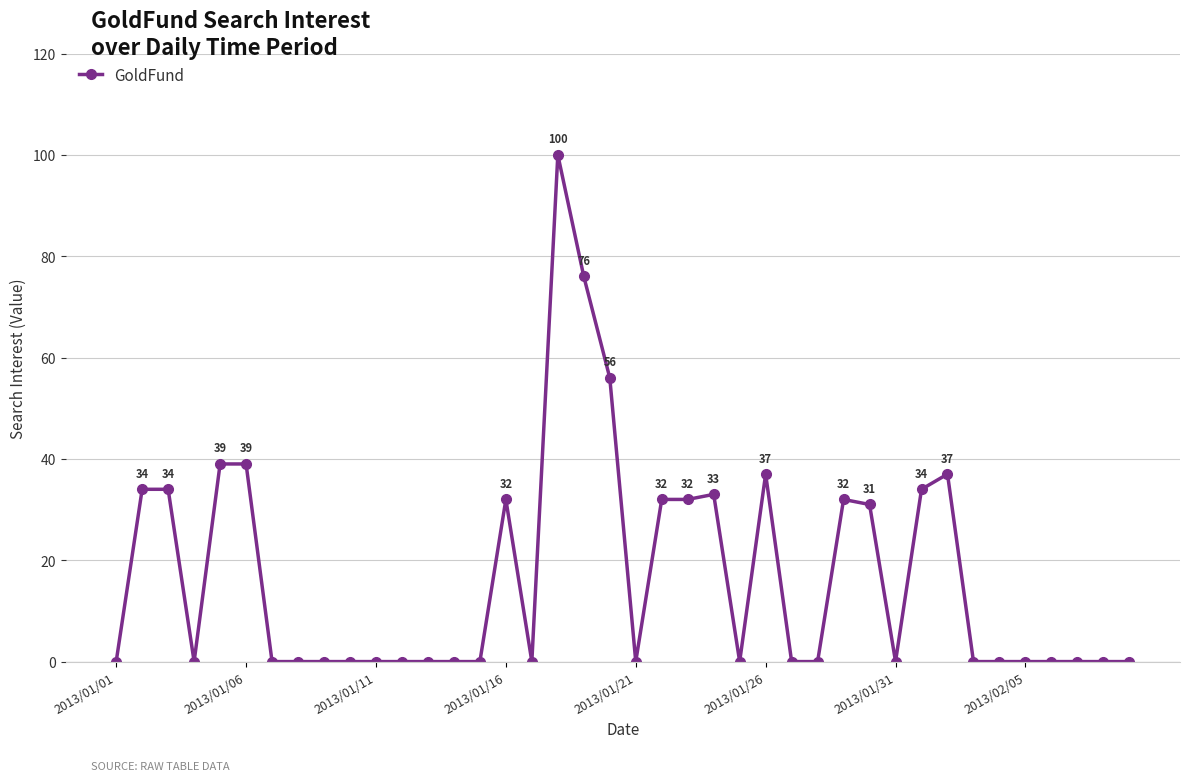

Does the chart have visible grid lines?

Yes